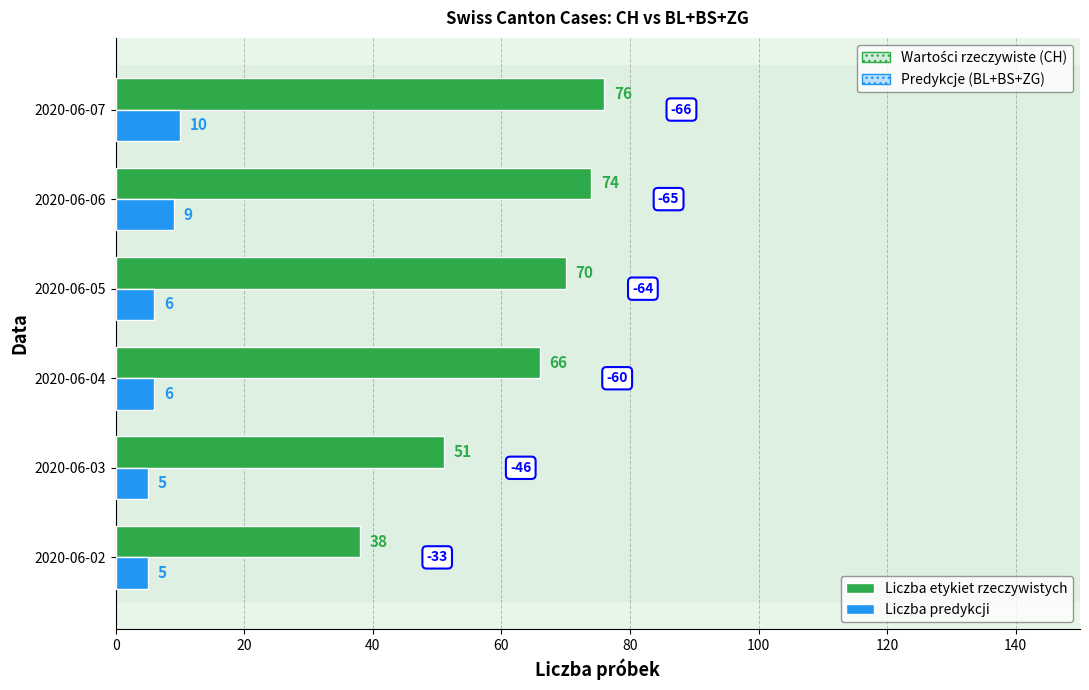

At which category is the sum across all series the highest?

2020-06-07